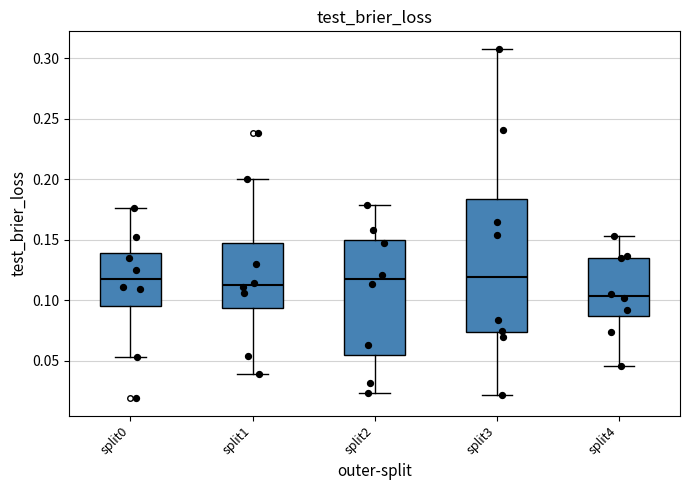

Reading left to right, transcribe this box plot: for each box, give where its median line is, the range the box spans, and where its two whiskers end, as read against the y-axis. The values are not printed on the chart, so give them approximately, as read against the axis.

split0: median 0.120, box 0.095 to 0.140, whiskers 0.055 to 0.175
split1: median 0.115, box 0.095 to 0.150, whiskers 0.040 to 0.200
split2: median 0.115, box 0.055 to 0.150, whiskers 0.025 to 0.180
split3: median 0.120, box 0.075 to 0.185, whiskers 0.020 to 0.310
split4: median 0.105, box 0.085 to 0.135, whiskers 0.045 to 0.155